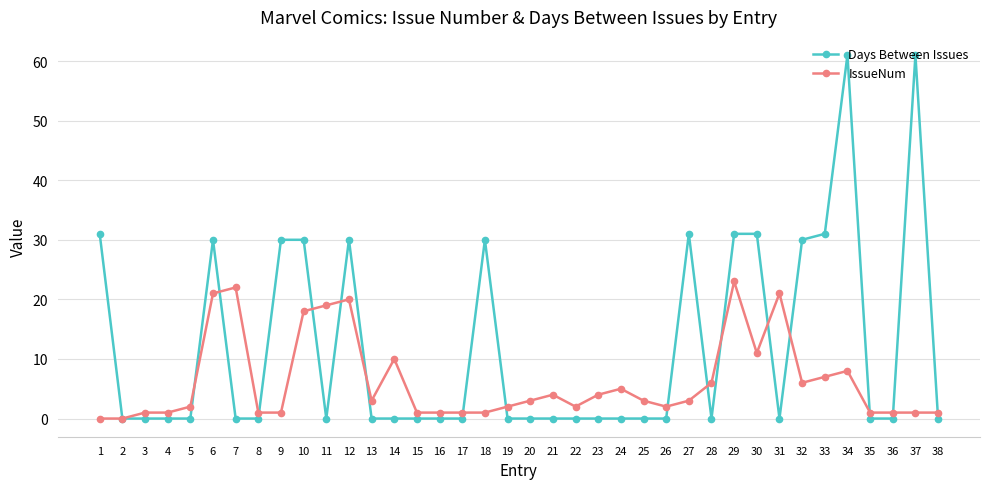

How many lines are shown in the chart?

2